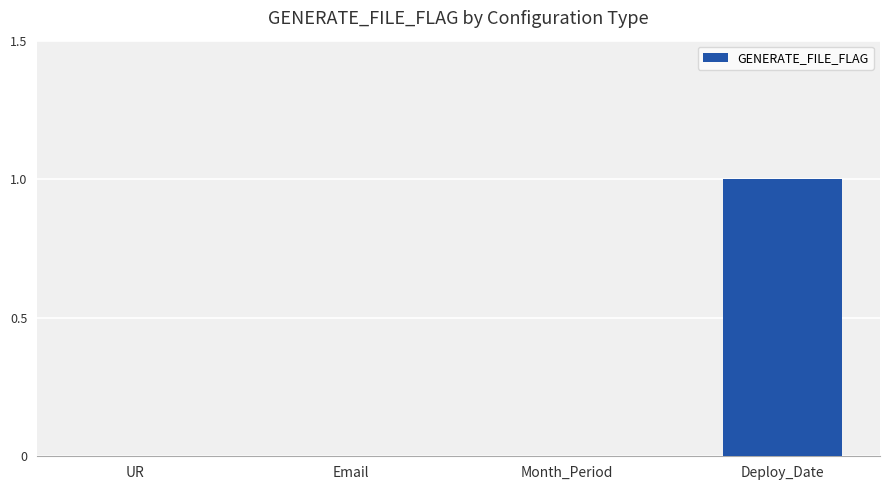

True or false: the data shows 0 at Deploy_Date.

False